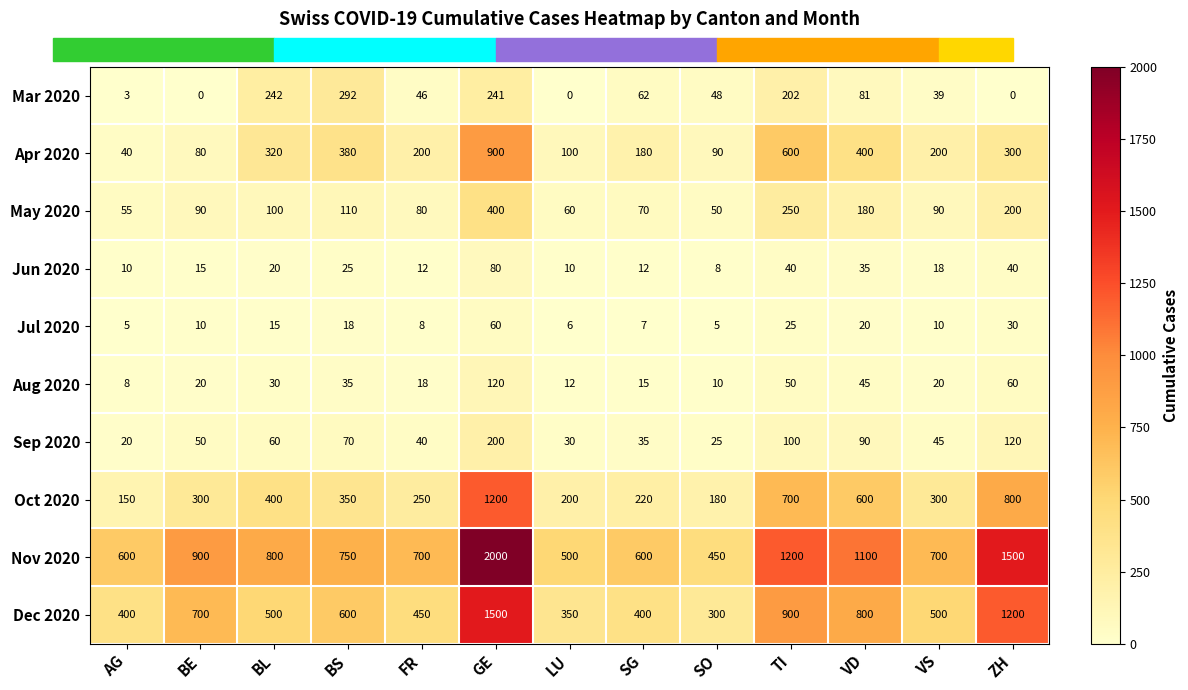

What is the difference between the second highest and minimum values in the Sep 2020 series?

100